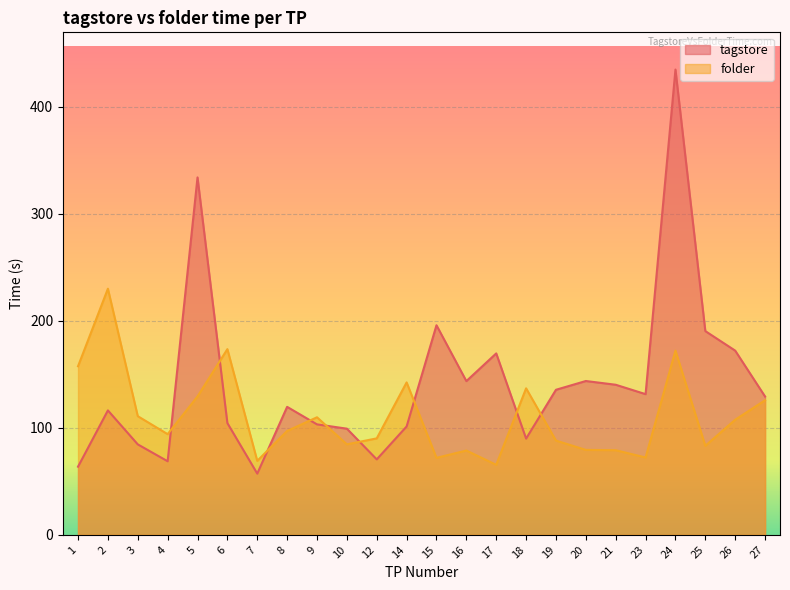

What is the sum of the folder values at 16 and 21?

157.9